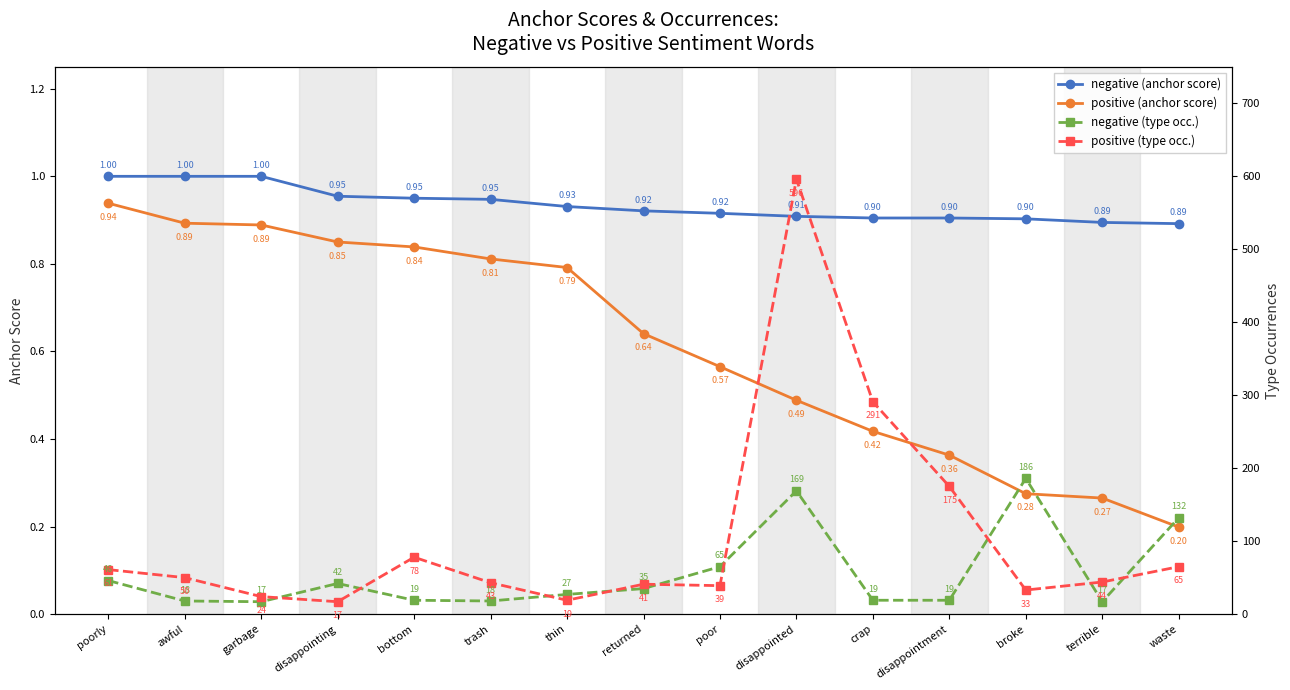

At which label is negative (type occ.) closest to 101?

waste